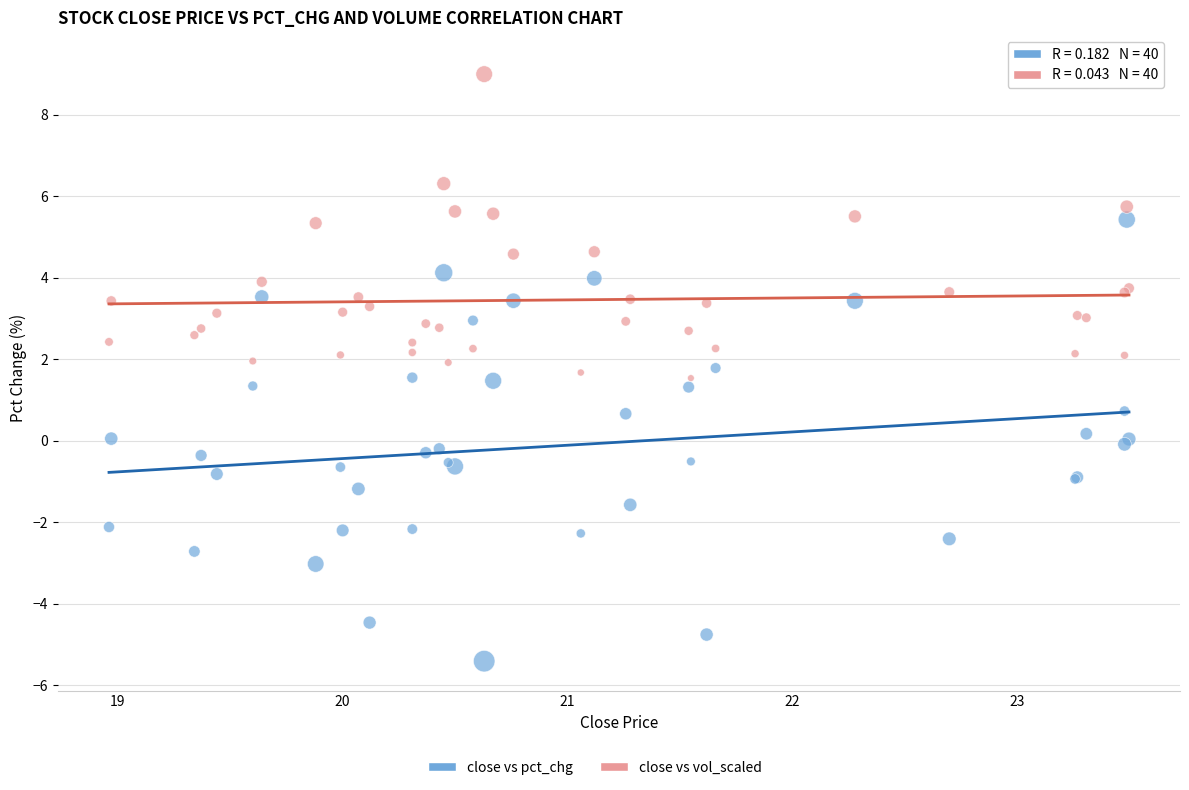

Which series reaches the minimum Y coordinate?

close vs pct_chg